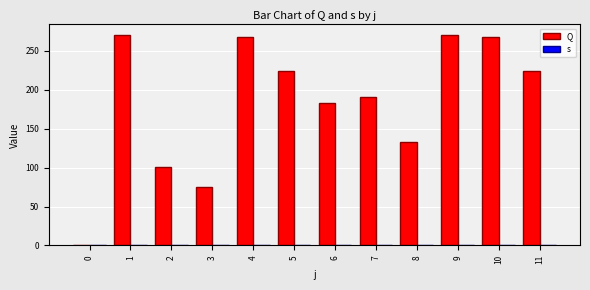

What is the value of the Q bar at the 10th from the left?

270.5